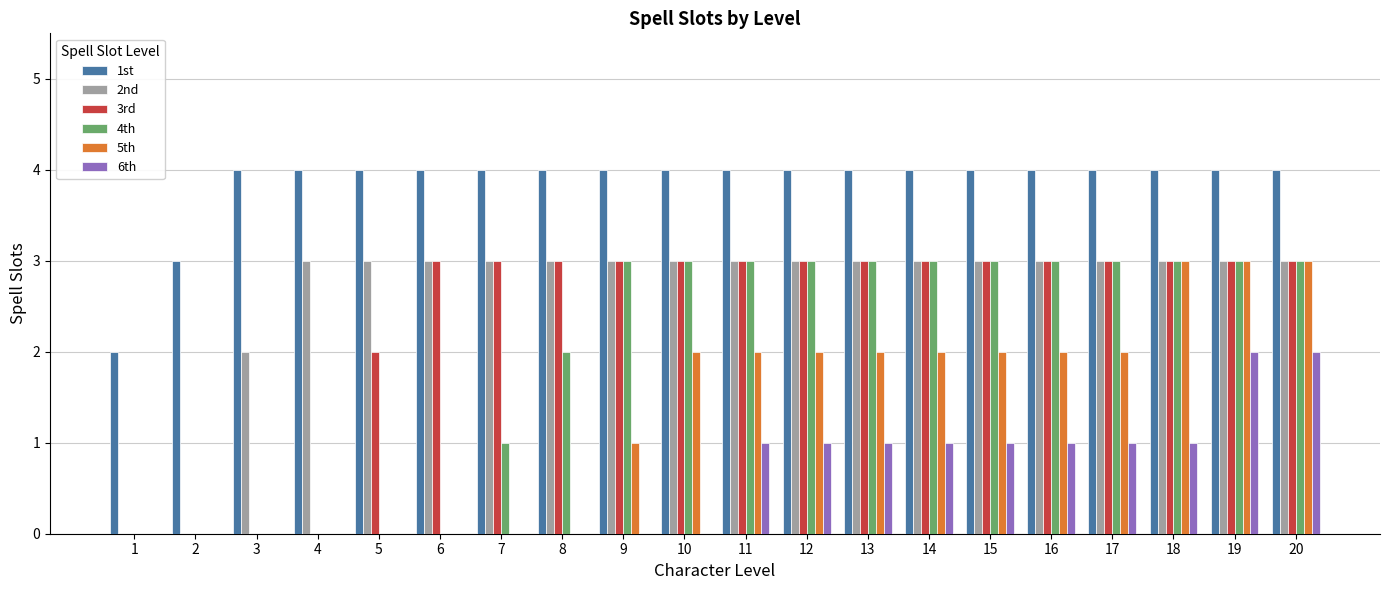

Between 5 and 9, which series saw the biggest shift?

4th